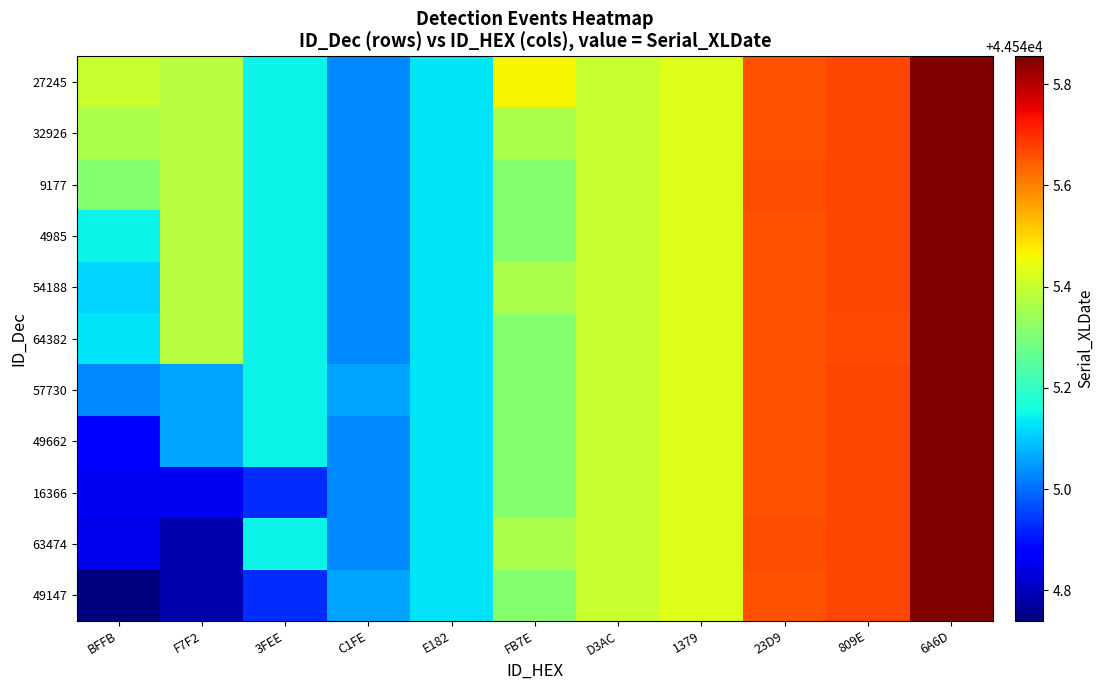

Reading left to right, list all the values displayed in this chart.

49147: BFFB=44544.7	F7F2=44544.8	3FEE=44544.9	C1FE=44545.1	E182=44545.1	FB7E=44545.3	D3AC=44545.4	1379=44545.4	23D9=44545.7	809E=44545.7	6A6D=44545.9
63474: BFFB=44544.8	F7F2=44544.8	3FEE=44545.1	C1FE=44545.0	E182=44545.1	FB7E=44545.4	D3AC=44545.4	1379=44545.4	23D9=44545.7	809E=44545.7	6A6D=44545.9
16366: BFFB=44544.9	F7F2=44544.9	3FEE=44544.9	C1FE=44545.0	E182=44545.1	FB7E=44545.3	D3AC=44545.4	1379=44545.4	23D9=44545.7	809E=44545.7	6A6D=44545.9
49662: BFFB=44544.9	F7F2=44545.1	3FEE=44545.1	C1FE=44545.0	E182=44545.1	FB7E=44545.3	D3AC=44545.4	1379=44545.4	23D9=44545.7	809E=44545.7	6A6D=44545.9
57730: BFFB=44545.0	F7F2=44545.1	3FEE=44545.1	C1FE=44545.1	E182=44545.1	FB7E=44545.3	D3AC=44545.4	1379=44545.4	23D9=44545.7	809E=44545.7	6A6D=44545.9
64382: BFFB=44545.1	F7F2=44545.4	3FEE=44545.1	C1FE=44545.0	E182=44545.1	FB7E=44545.3	D3AC=44545.4	1379=44545.4	23D9=44545.7	809E=44545.7	6A6D=44545.9
54188: BFFB=44545.1	F7F2=44545.4	3FEE=44545.1	C1FE=44545.0	E182=44545.1	FB7E=44545.4	D3AC=44545.4	1379=44545.4	23D9=44545.7	809E=44545.7	6A6D=44545.9
4985: BFFB=44545.1	F7F2=44545.4	3FEE=44545.1	C1FE=44545.0	E182=44545.1	FB7E=44545.3	D3AC=44545.4	1379=44545.4	23D9=44545.7	809E=44545.7	6A6D=44545.9
9177: BFFB=44545.3	F7F2=44545.4	3FEE=44545.1	C1FE=44545.0	E182=44545.1	FB7E=44545.3	D3AC=44545.4	1379=44545.4	23D9=44545.7	809E=44545.7	6A6D=44545.9
32926: BFFB=44545.4	F7F2=44545.4	3FEE=44545.1	C1FE=44545.0	E182=44545.1	FB7E=44545.4	D3AC=44545.4	1379=44545.4	23D9=44545.7	809E=44545.7	6A6D=44545.9
27245: BFFB=44545.4	F7F2=44545.4	3FEE=44545.1	C1FE=44545.0	E182=44545.1	FB7E=44545.5	D3AC=44545.4	1379=44545.4	23D9=44545.7	809E=44545.7	6A6D=44545.9